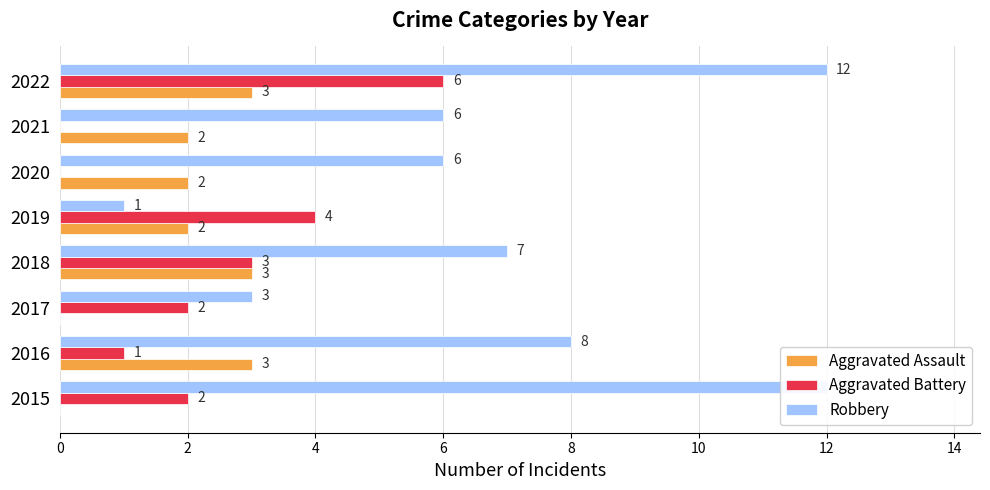

Which series has the largest total across all categories?

Robbery